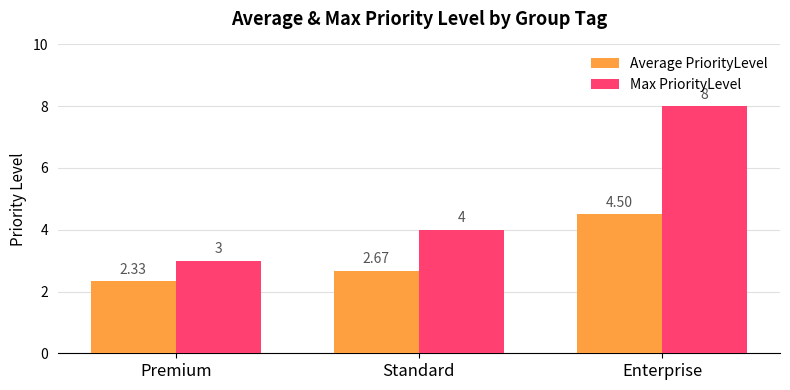

What is the sum of the Max PriorityLevel values at Premium and Enterprise?

11.0